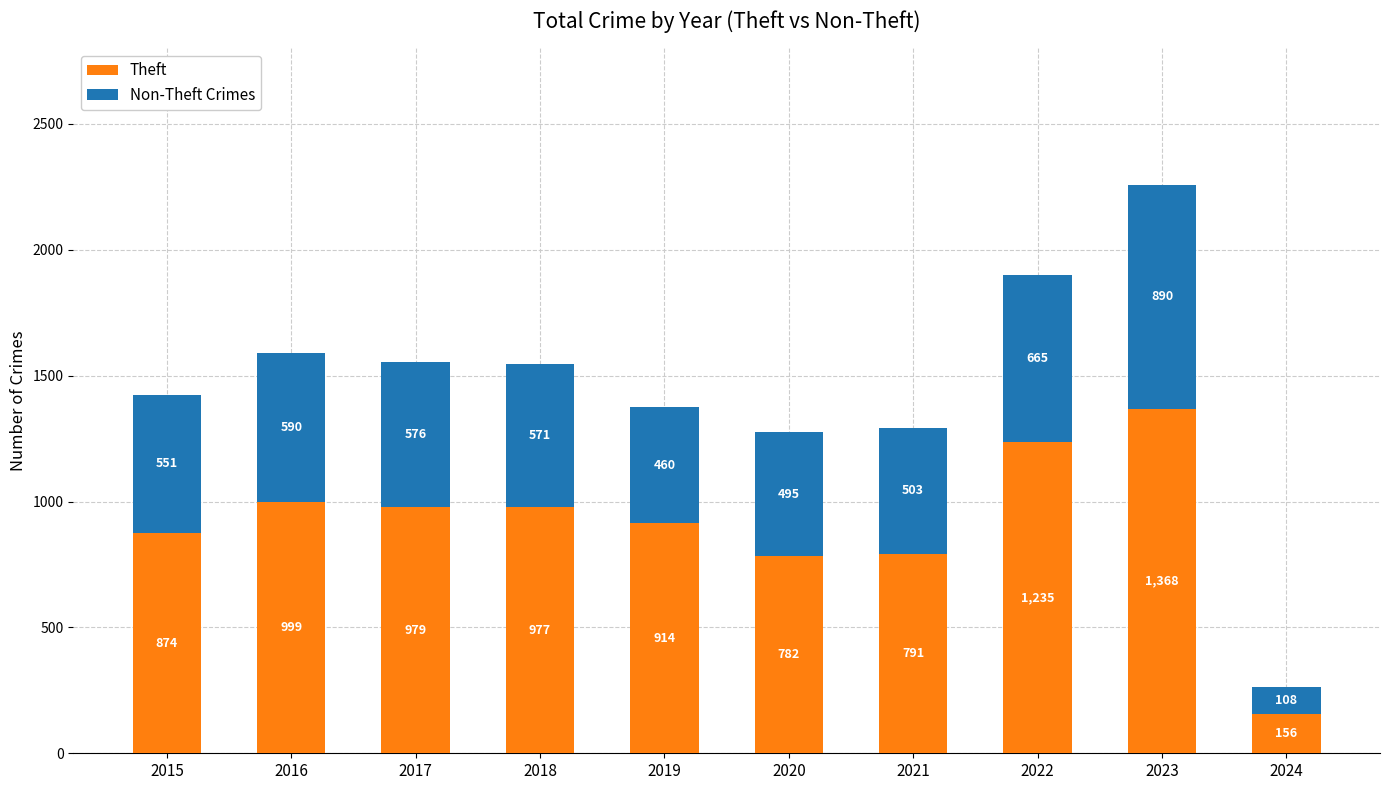

What value does the Theft series have at 2018, to the nearest 10?

980